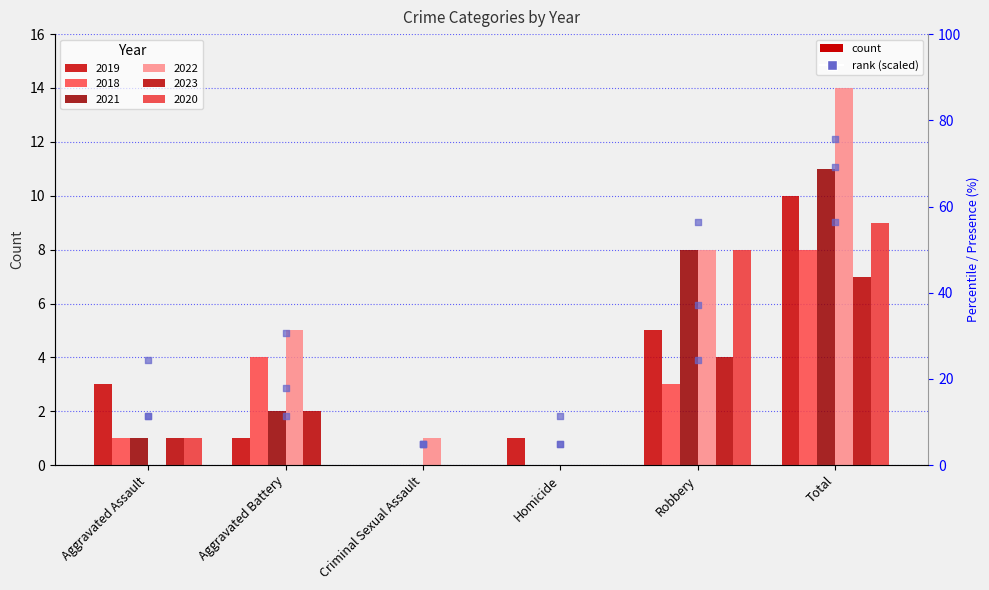

What is the change in value from Homicide to Robbery?

+25.7